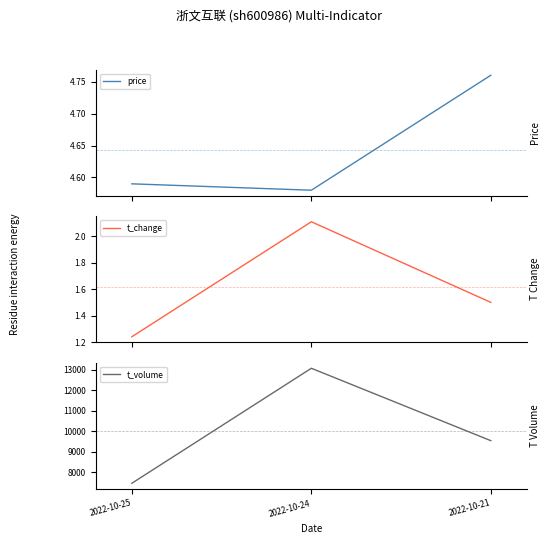

What is the average value of the price series?

4.6